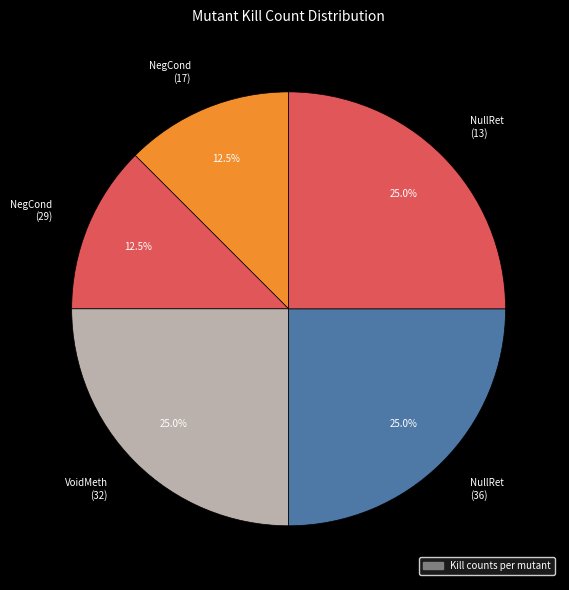

Does any single category account for the majority?

No